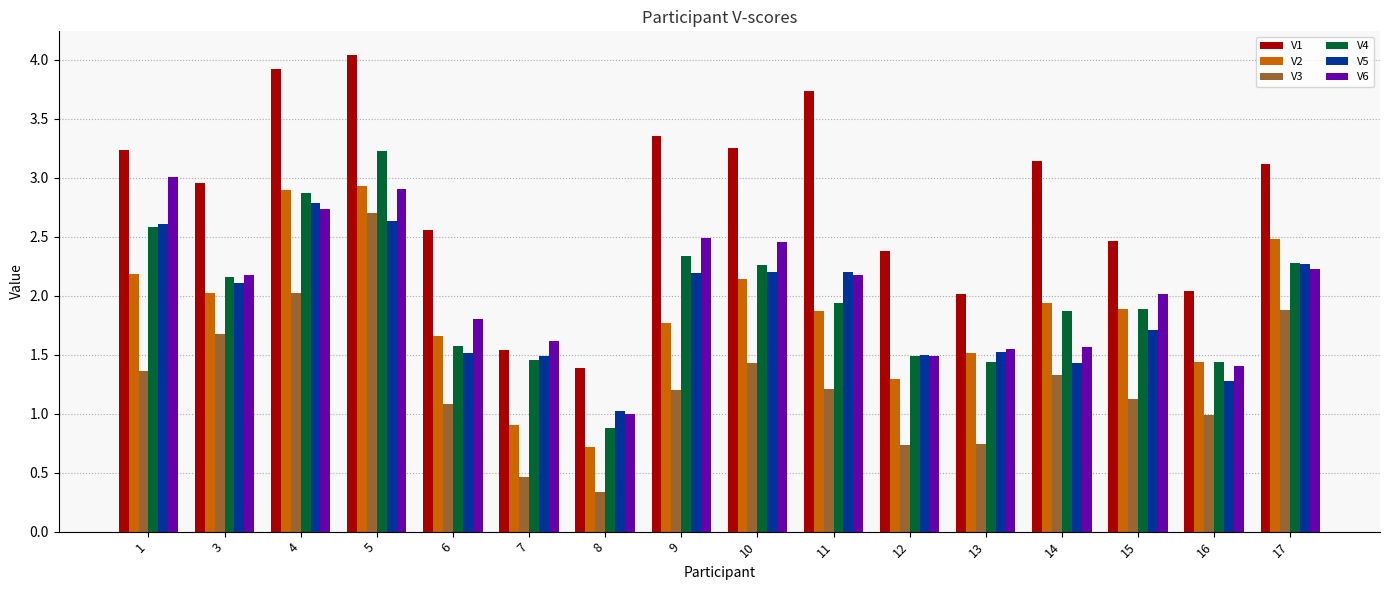

What is the average value of the V2 series?

1.9